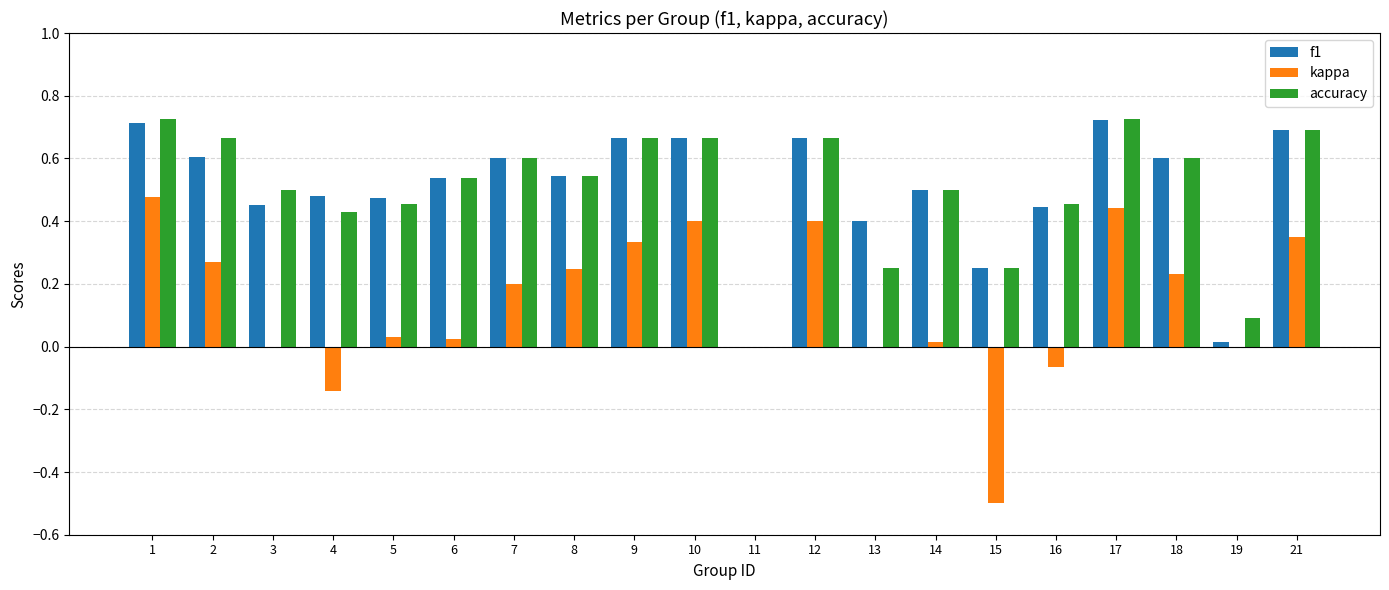

True or false: f1 has a value of 0.4 at 16.

True